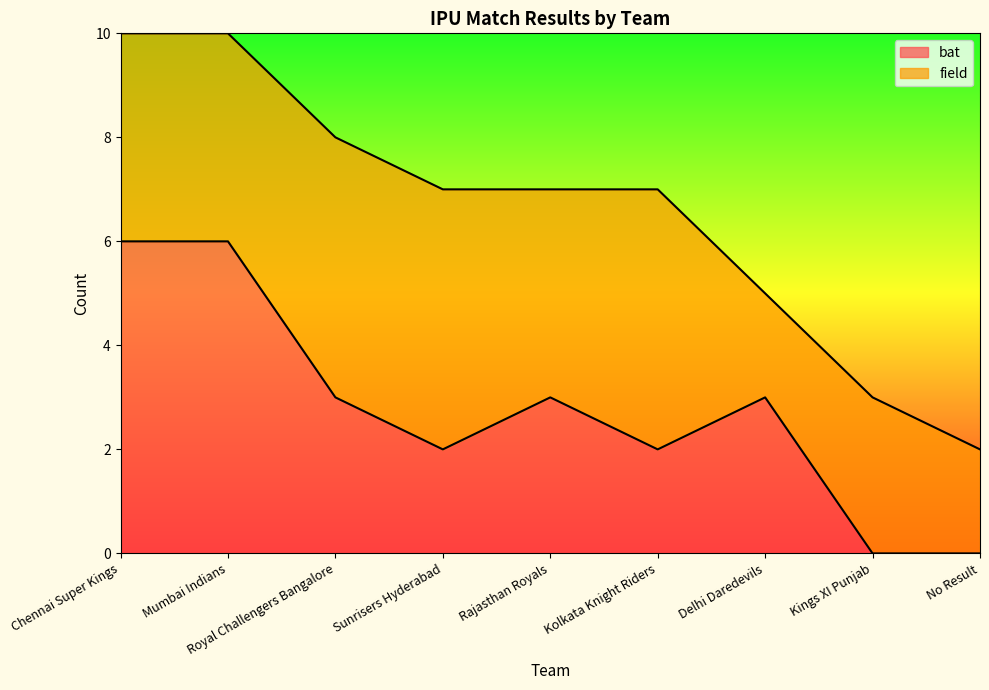

True or false: the data shows 6 at Mumbai Indians.

True